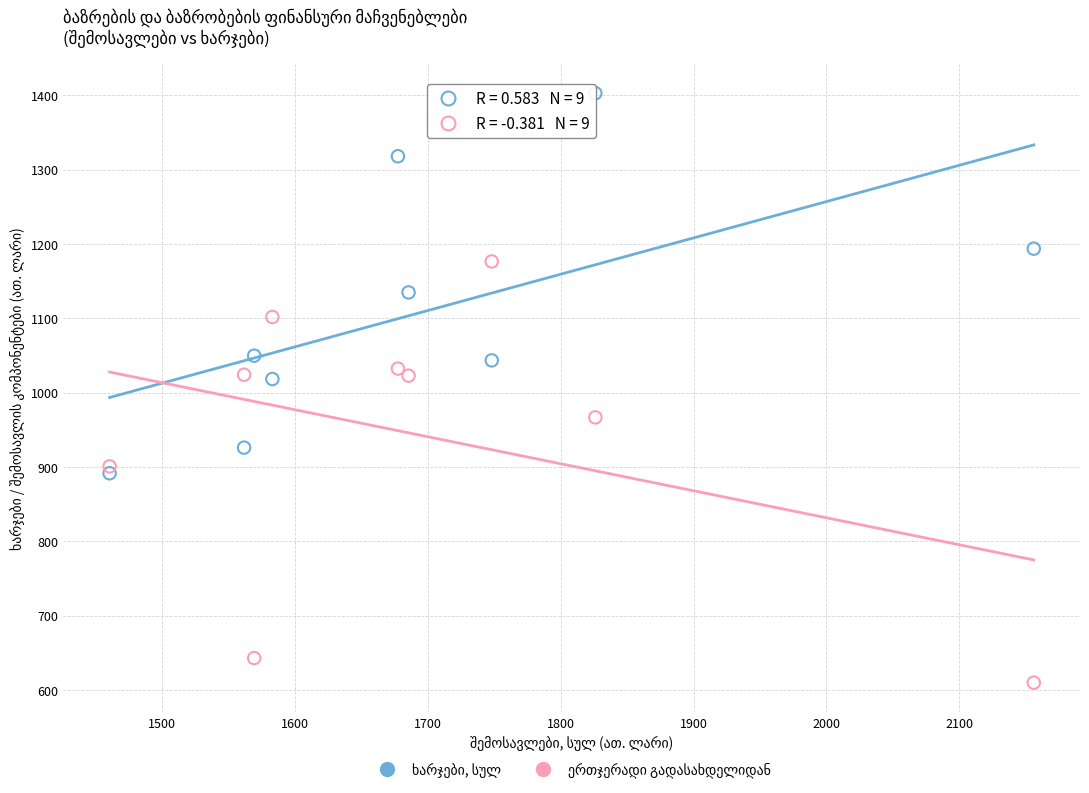

Across all data points, what is the range of Y values (max minus min)?

793.0